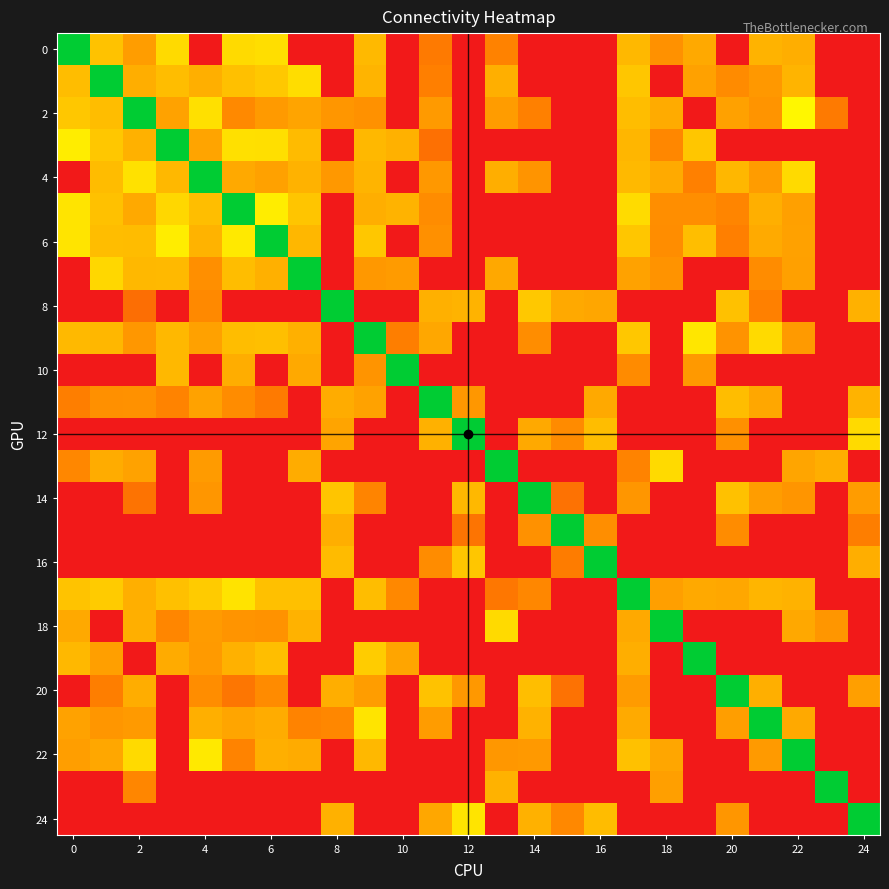

At which category is the sum across all series the highest?

17